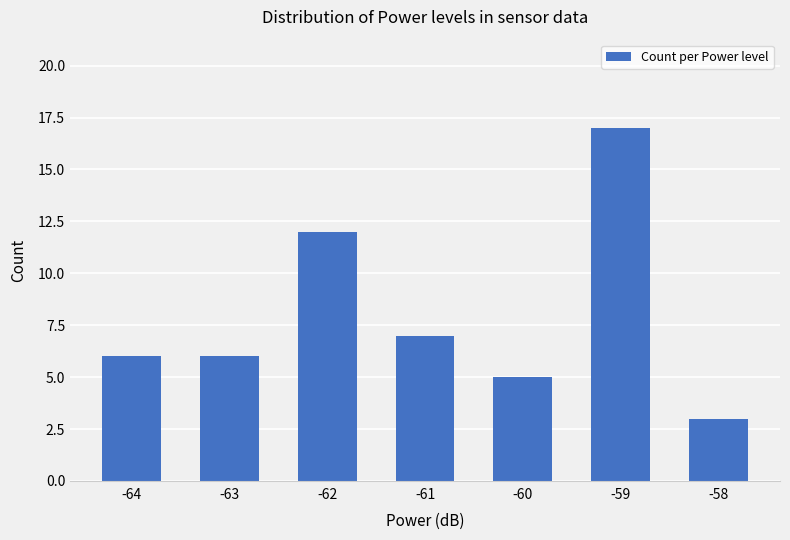

What is the sum of the values at -64 and -61?

13